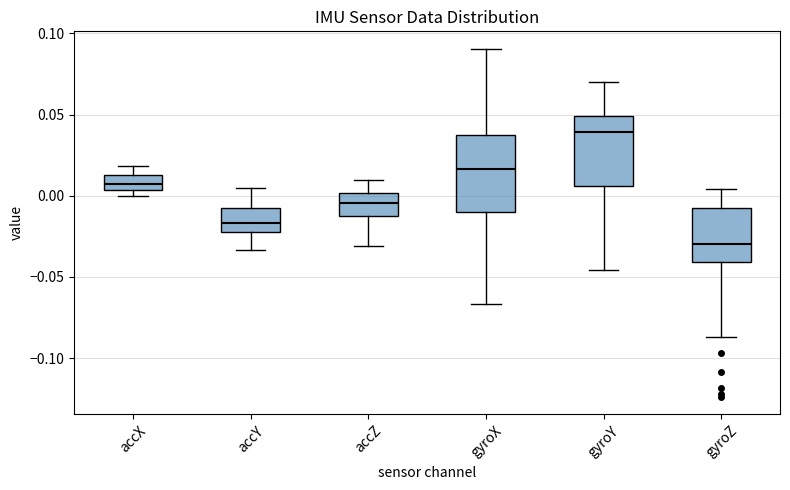

Reading left to right, transcribe this box plot: for each box, give where its median line is, the range the box spans, and where its two whiskers end, as read against the y-axis. The values are not printed on the chart, so give them approximately, as read against the axis.

accX: median 0.005 (inside the box), box 0.005 to 0.015, whiskers 0.000 to 0.020
accY: median -0.015, box -0.020 to -0.005, whiskers -0.035 to 0.005
accZ: median -0.005, box -0.010 to 0.000, whiskers -0.030 to 0.010
gyroX: median 0.015, box -0.010 to 0.035, whiskers -0.065 to 0.090
gyroY: median 0.040, box 0.005 to 0.050, whiskers -0.045 to 0.070
gyroZ: median -0.030, box -0.040 to -0.005, whiskers -0.085 to 0.005